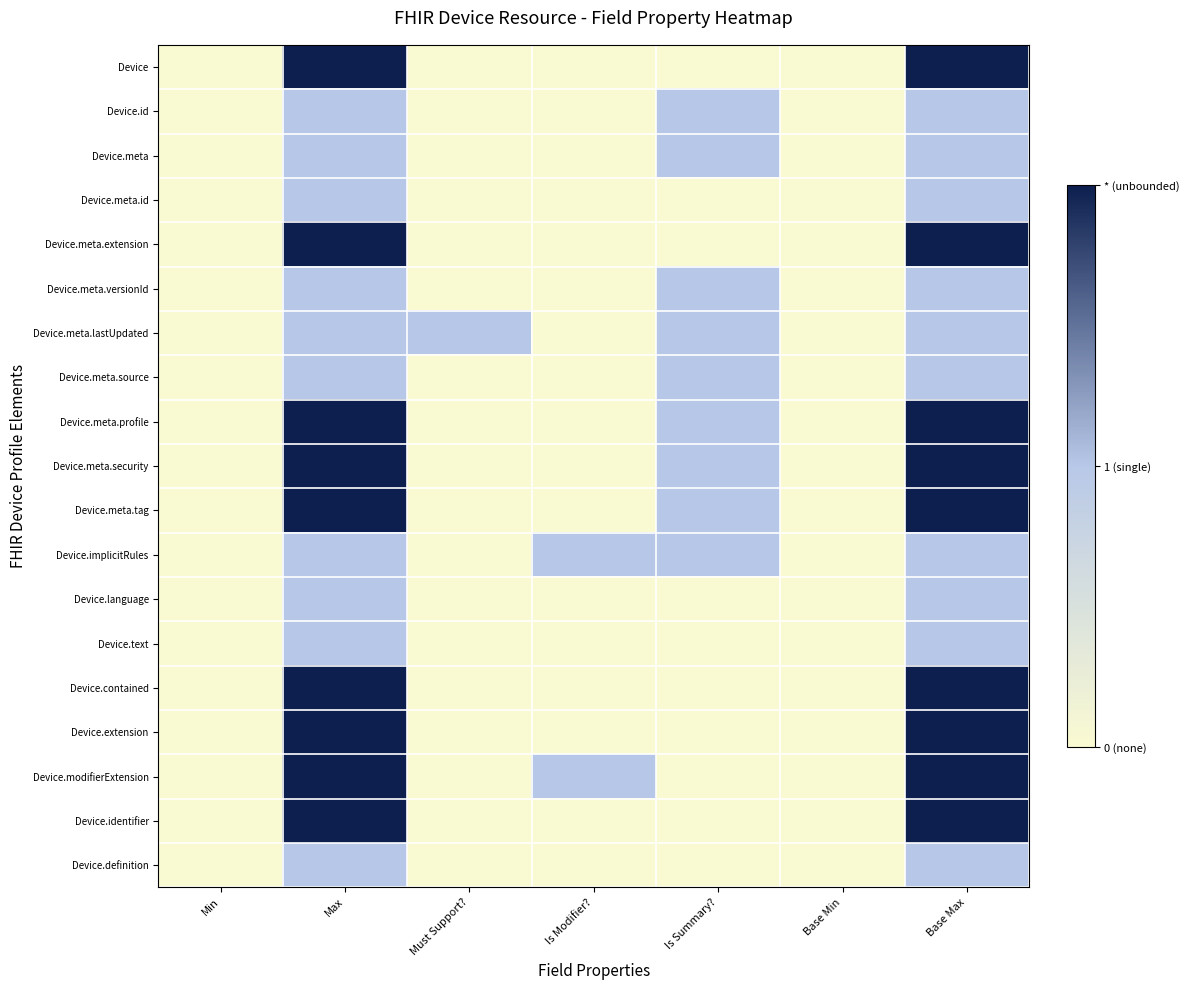

Rank the series by their maximum value, from highest to lowest.

Device, Device.meta.extension, Device.meta.profile, Device.meta.security, Device.meta.tag, Device.contained, Device.extension, Device.modifierExtension, Device.identifier, Device.id, Device.meta, Device.meta.id, Device.meta.versionId, Device.meta.lastUpdated, Device.meta.source, Device.implicitRules, Device.language, Device.text, Device.definition